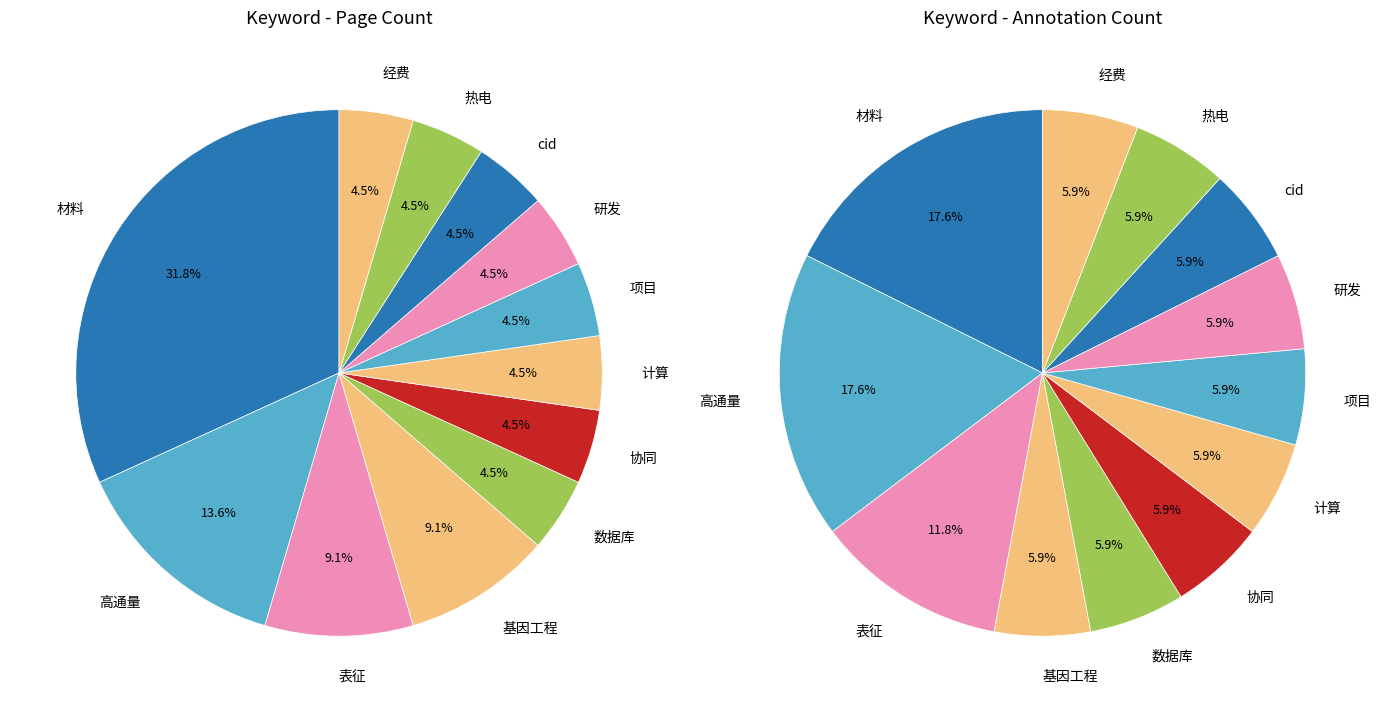

True or false: 材料 accounts for 38% of the total.

False